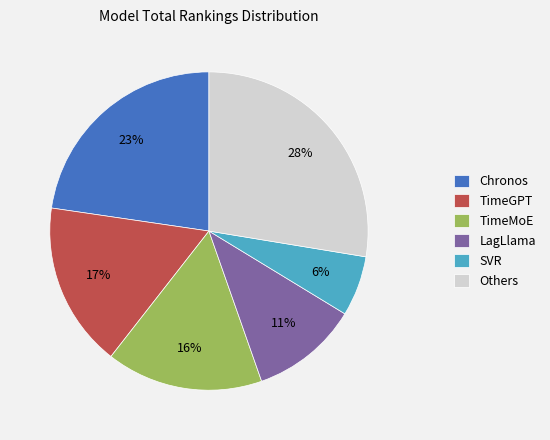

Is it true that Chronos is 28% of the pie?

False